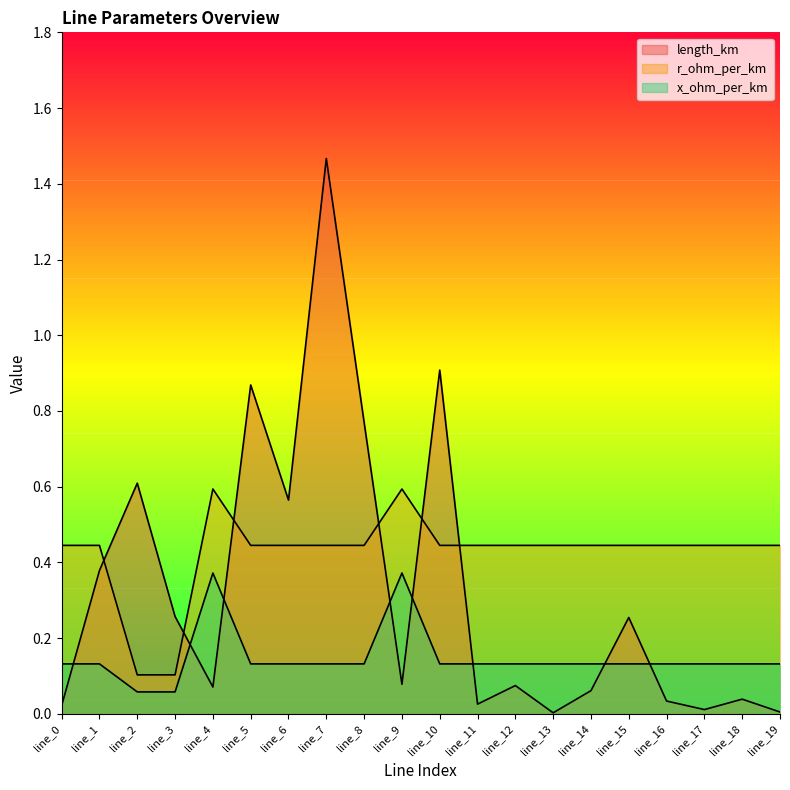

In x_ohm_per_km, how many points are higher than both neighbors (excluding endpoints)?

2